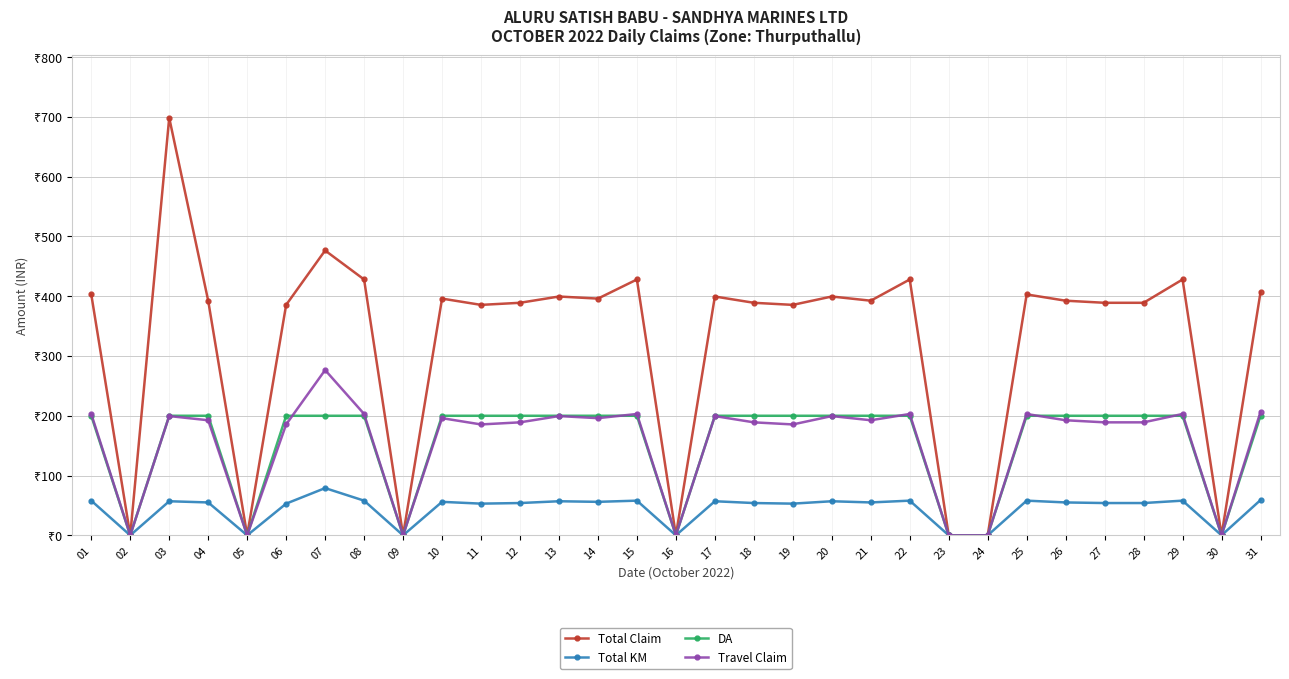

Which category has the highest value in the Total Claim series?

03